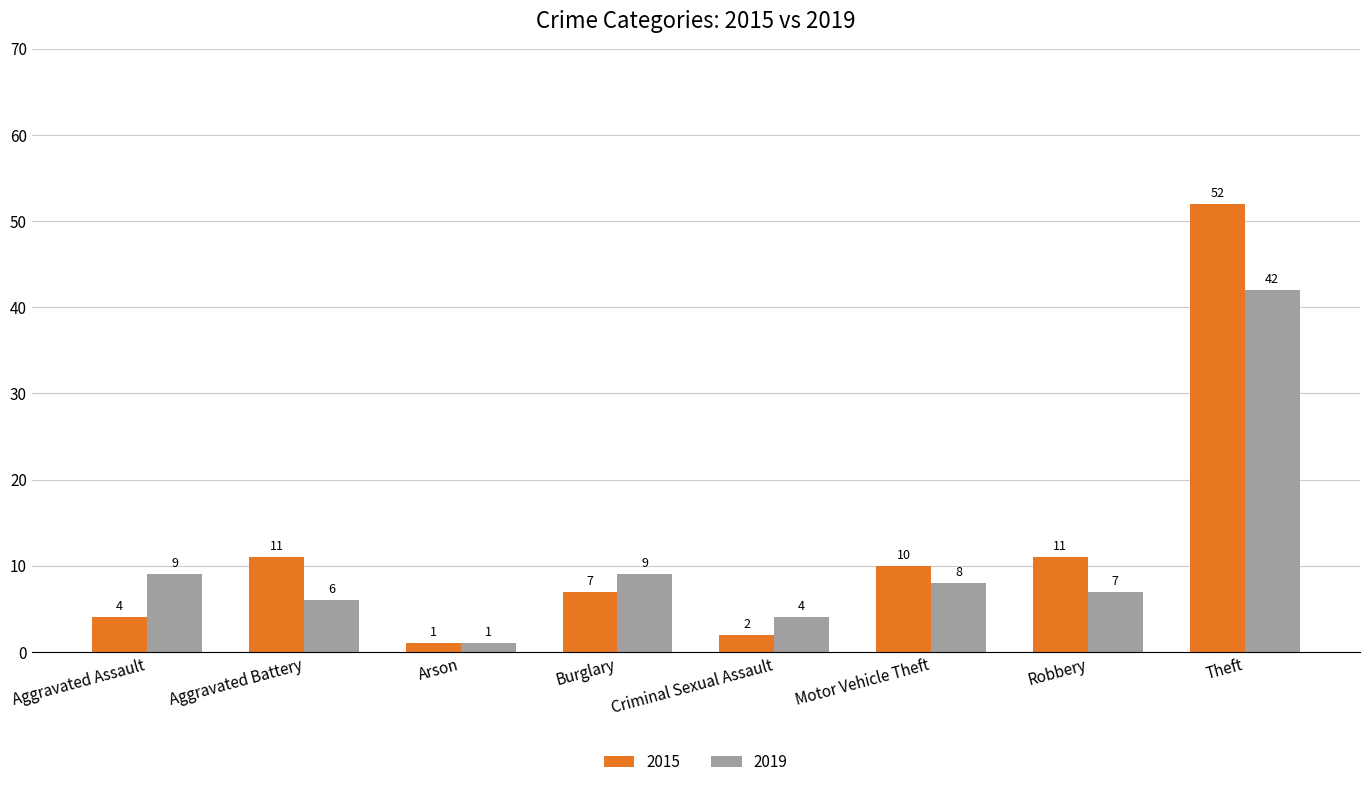

True or false: 2019 has a value of 1 at Arson.

True